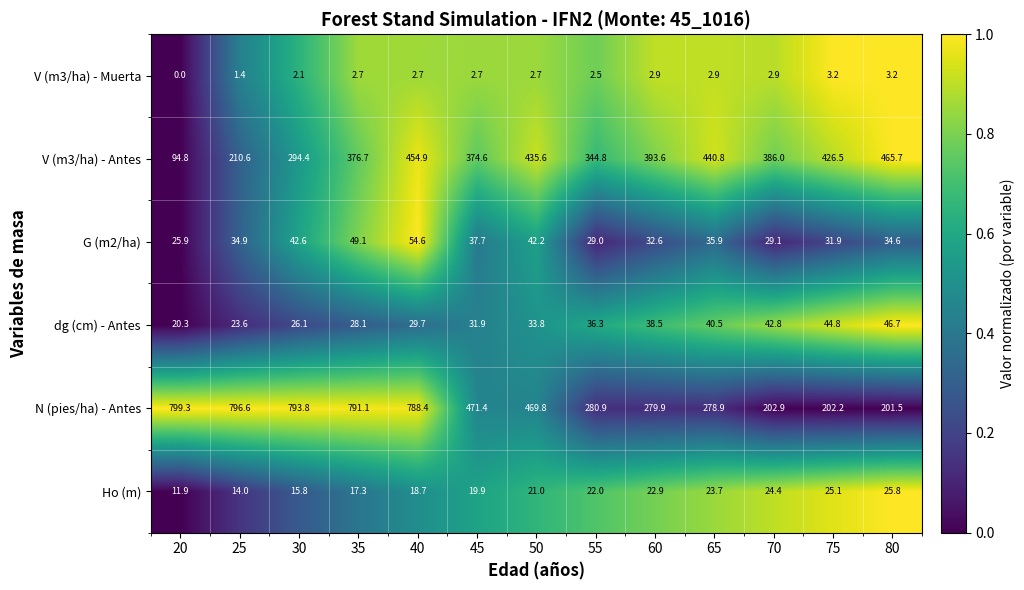

What is the difference between the maximum and minimum values in the V (m3/ha) - Antes series?

370.9